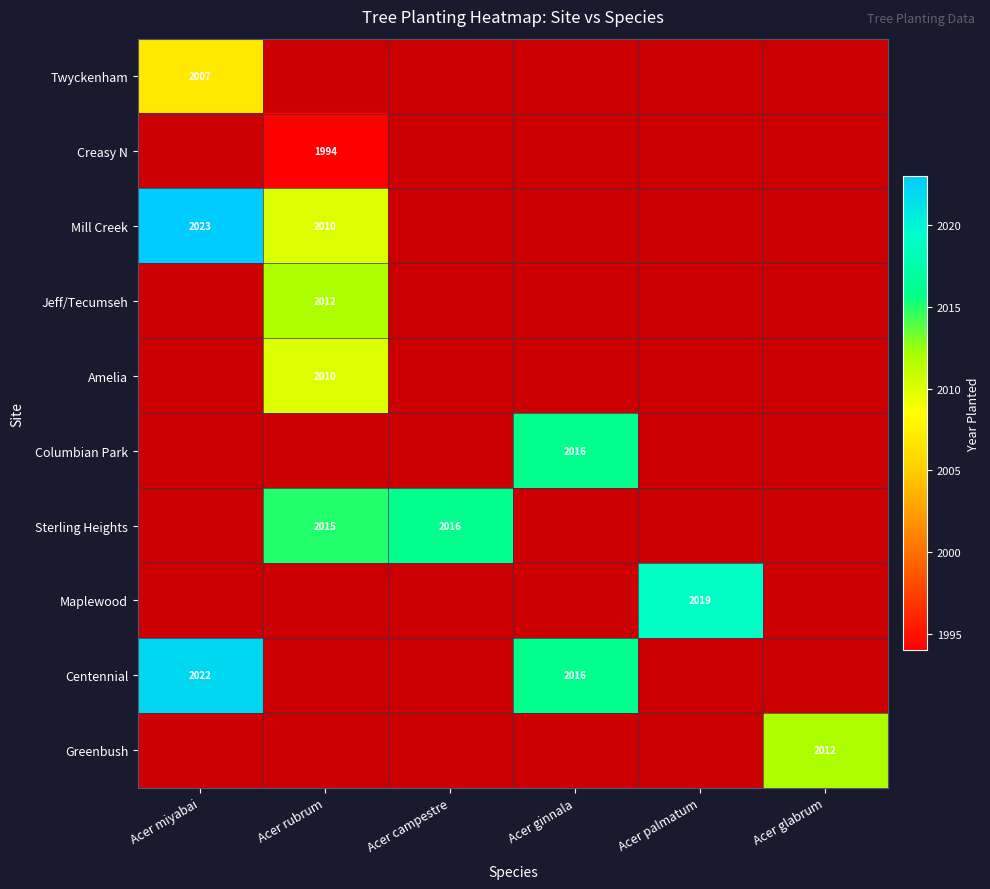

True or false: Greenbush has a value of 712 at Acer glabrum.

False